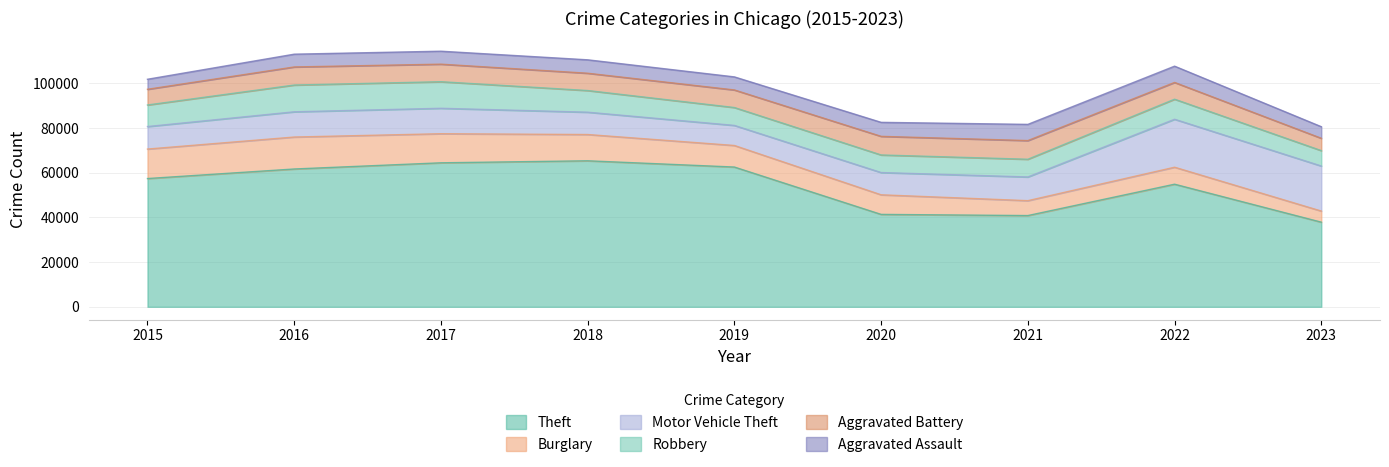

What is the spread (max minus min) of values at 2017?

58593